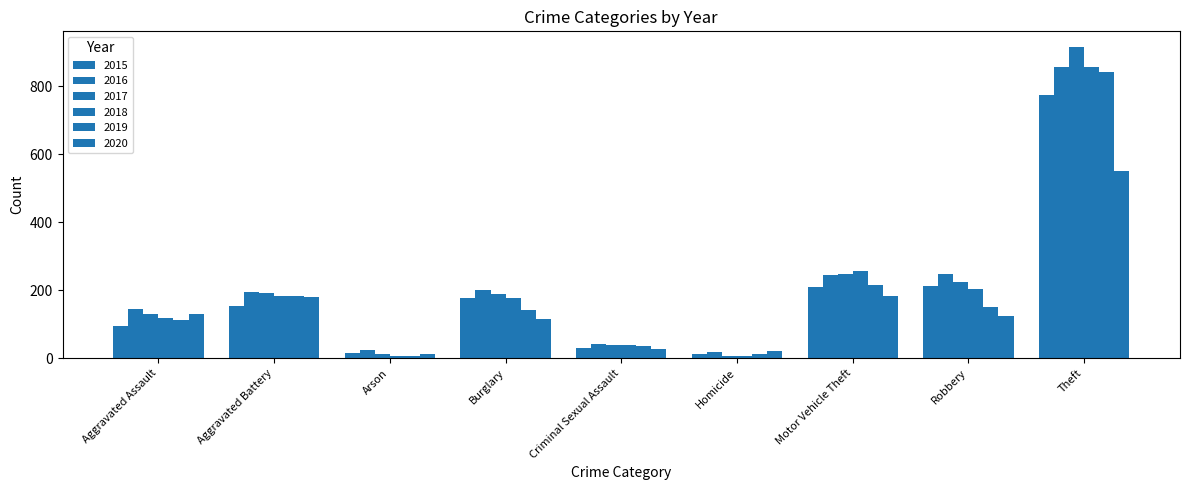

Rank the series at Aggravated Assault from highest to lowest value.

2016, 2017, 2020, 2018, 2019, 2015